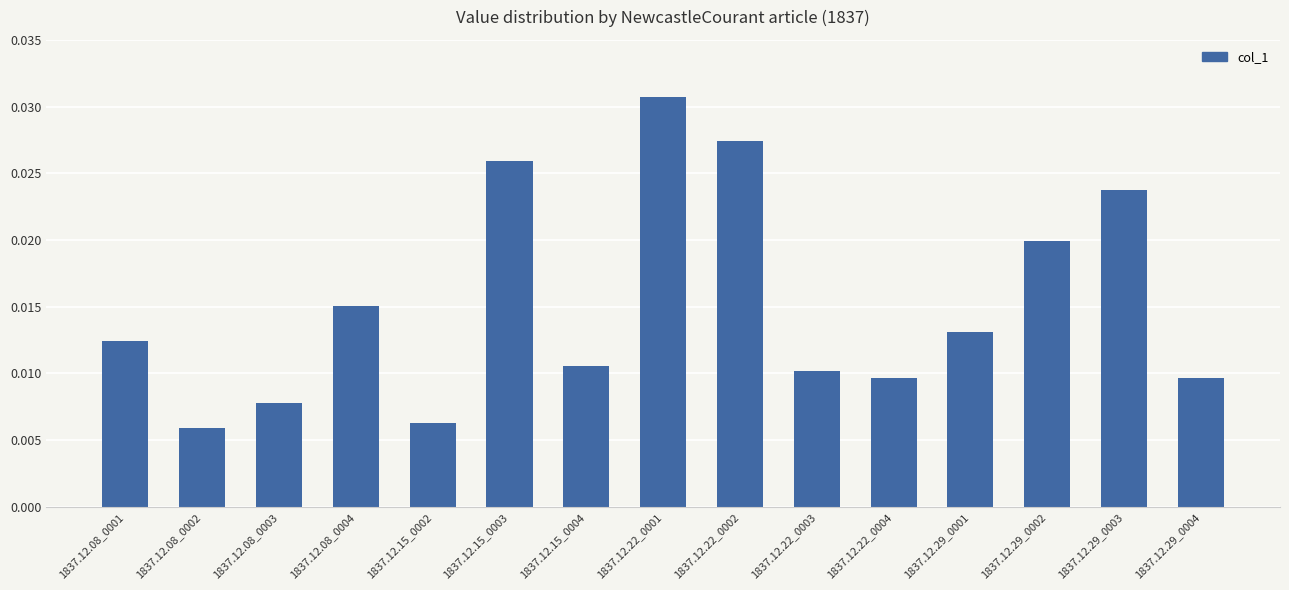

What is the label of the 4th bar from the right?

1837.12.29_0001